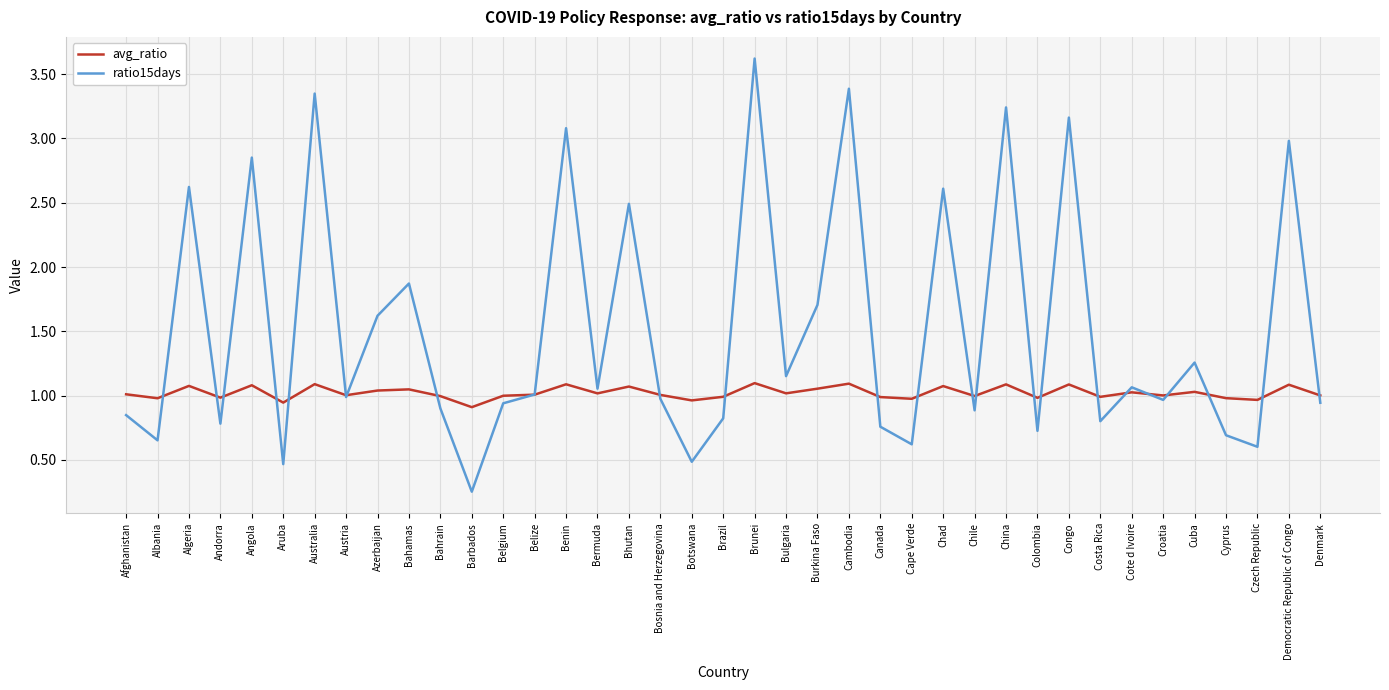

Which label corresponds to the smallest value in the chart?

Barbados